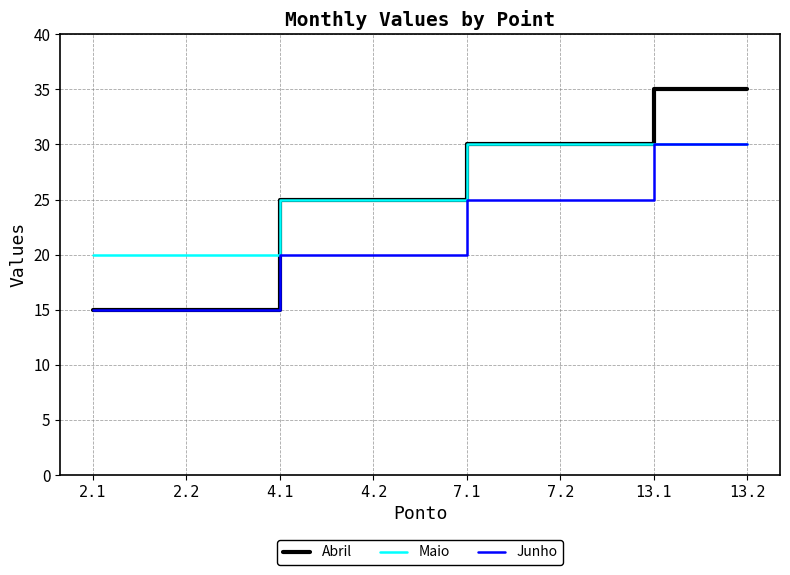

What are all the series names shown in the legend?

Abril, Maio, Junho